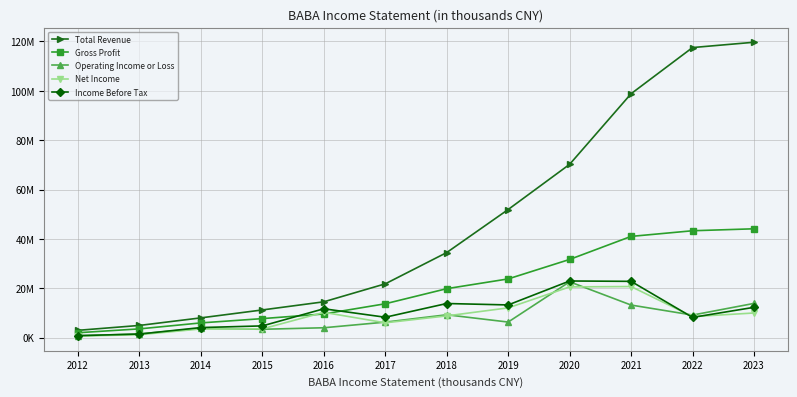

True or false: Total Revenue and Income Before Tax intersect in this chart.

False